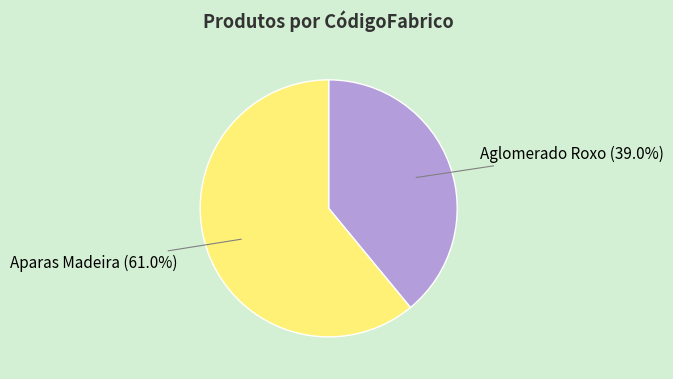

Approximately how many times larger is the value at Aglomerado Roxo compared to Aparas Madeira?

0.6